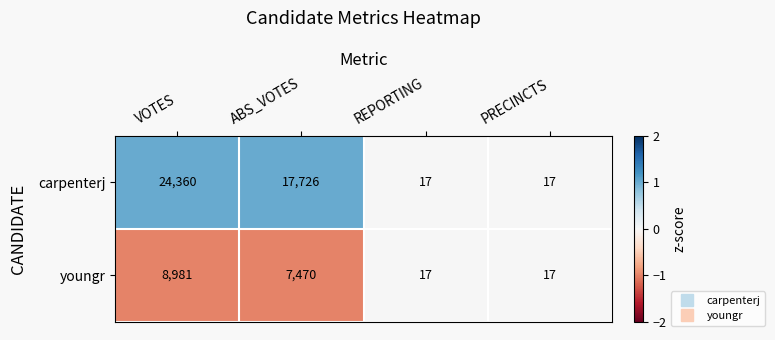

How many series are shown in this chart?

2